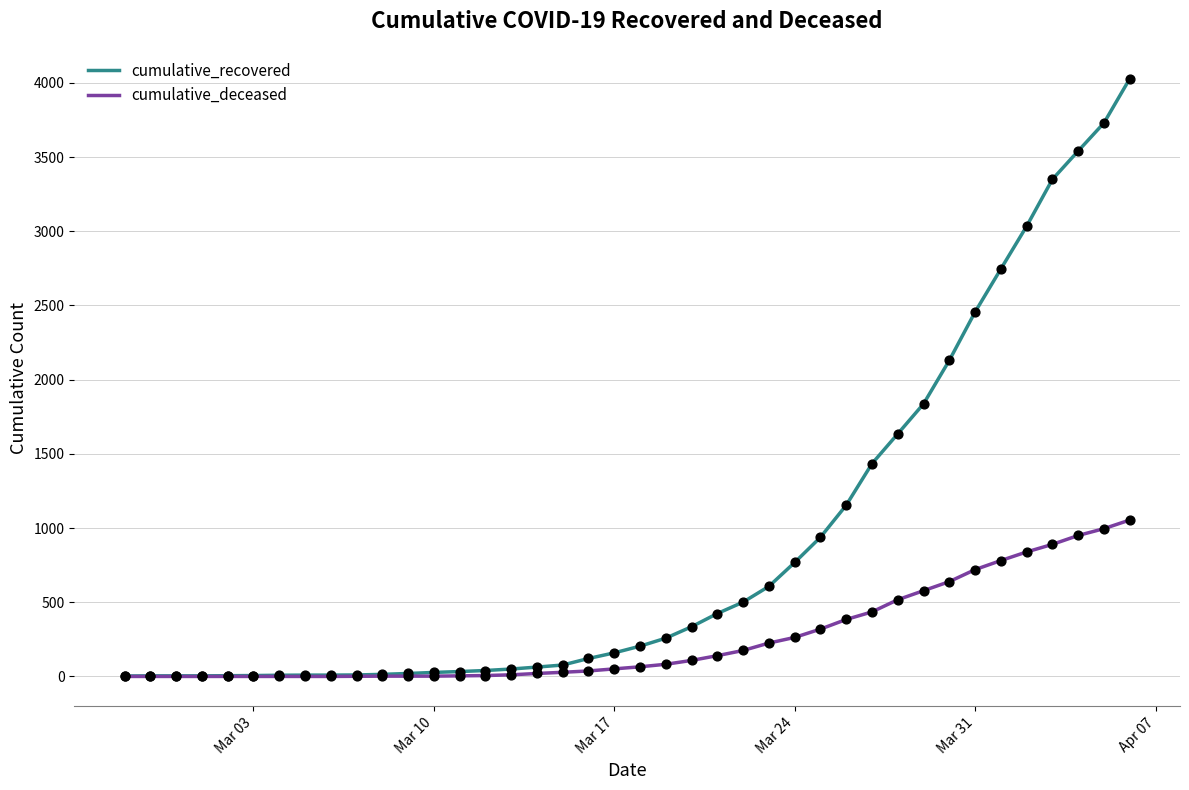

Which series has the largest total across all categories?

cumulative_recovered